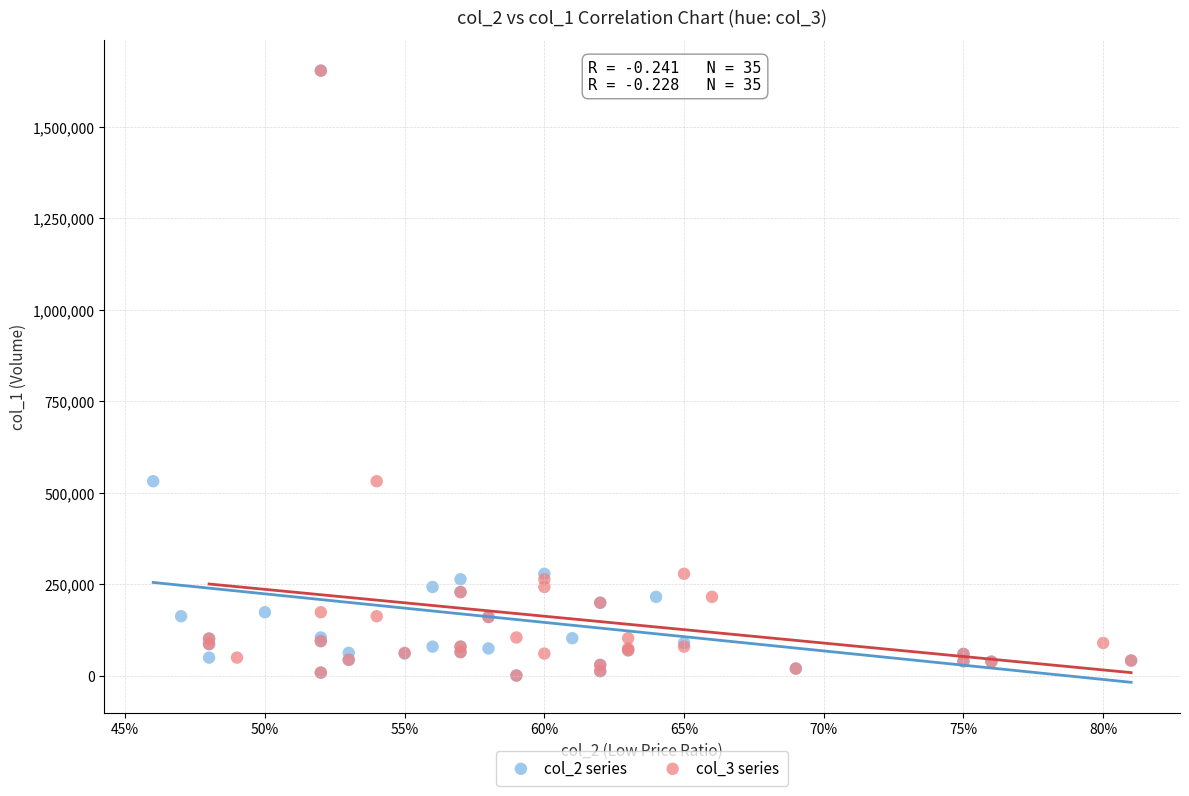

What are all the series names shown in the legend?

col_2 series, col_3 series